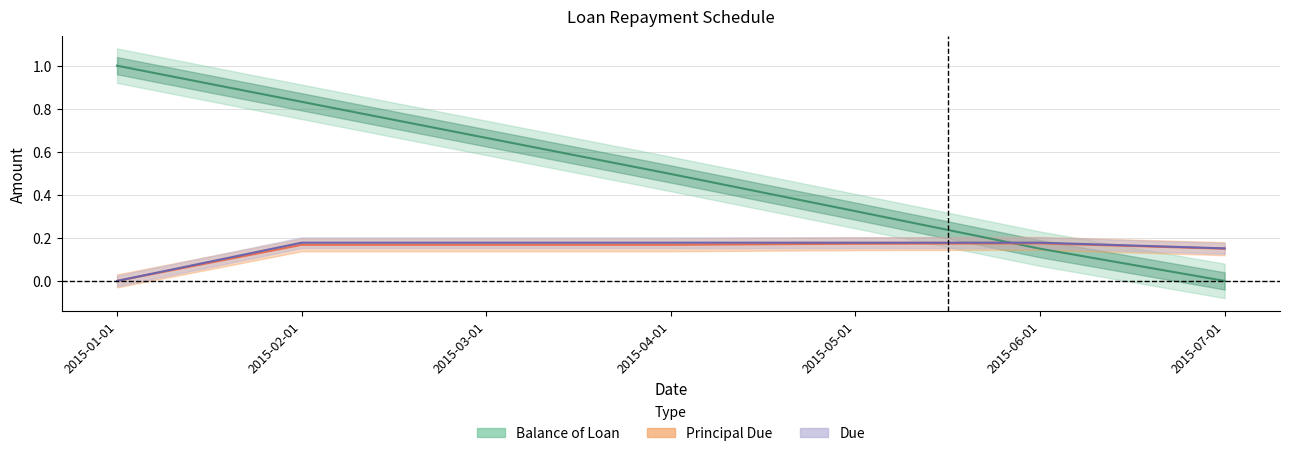

What is the label of the 4th point from the right?

2015-04-01